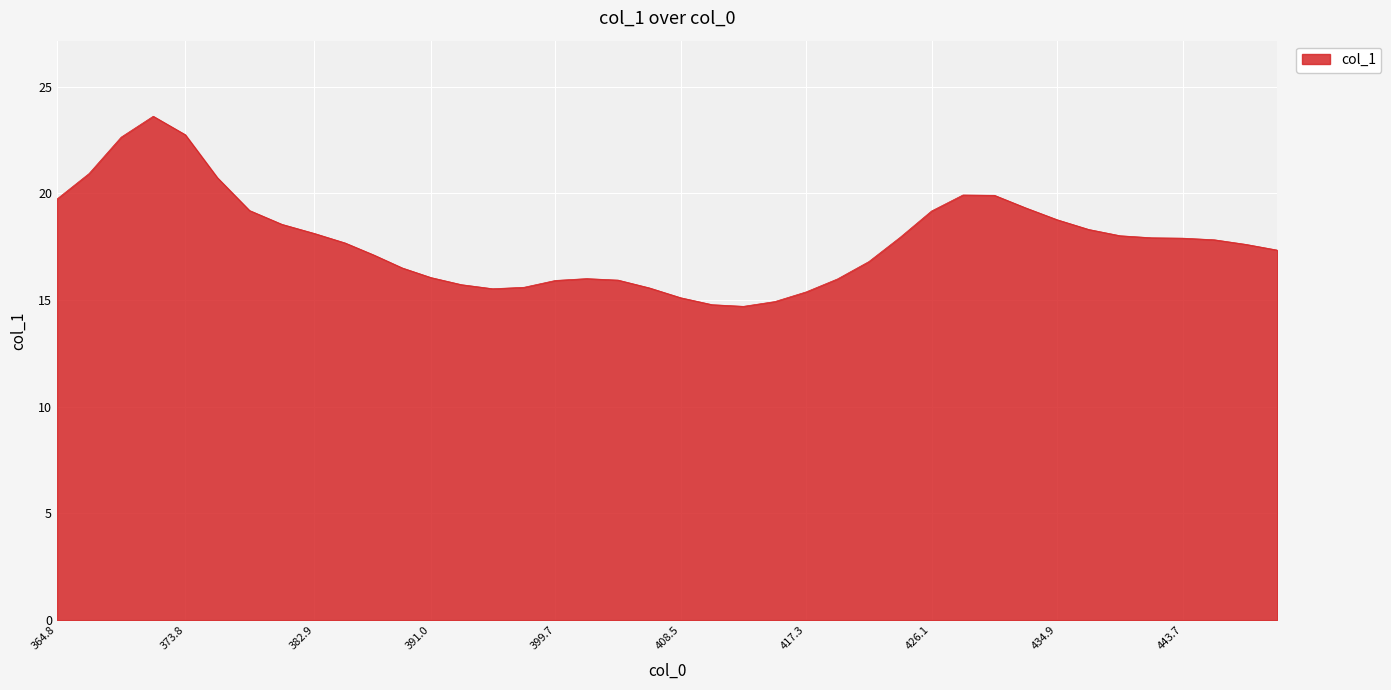

What is the minimum value shown in the chart?

14.7